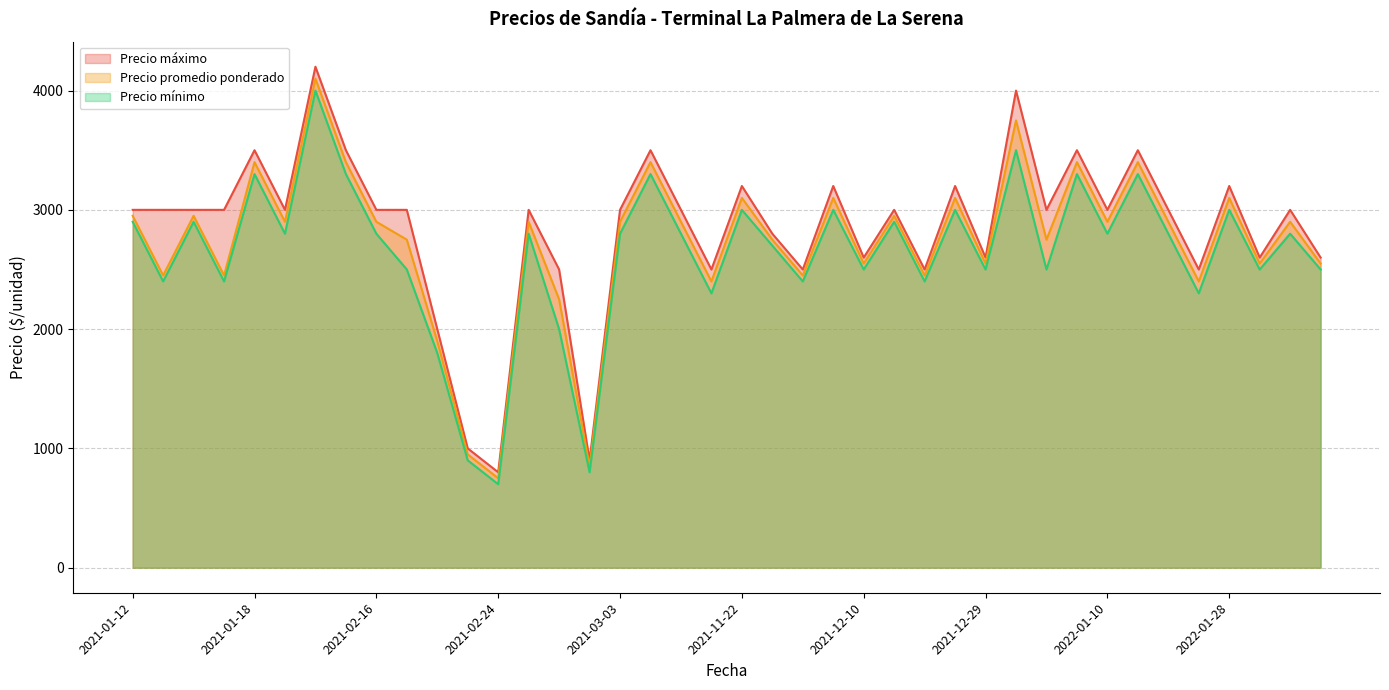

Count the number of categories in the chart.

40